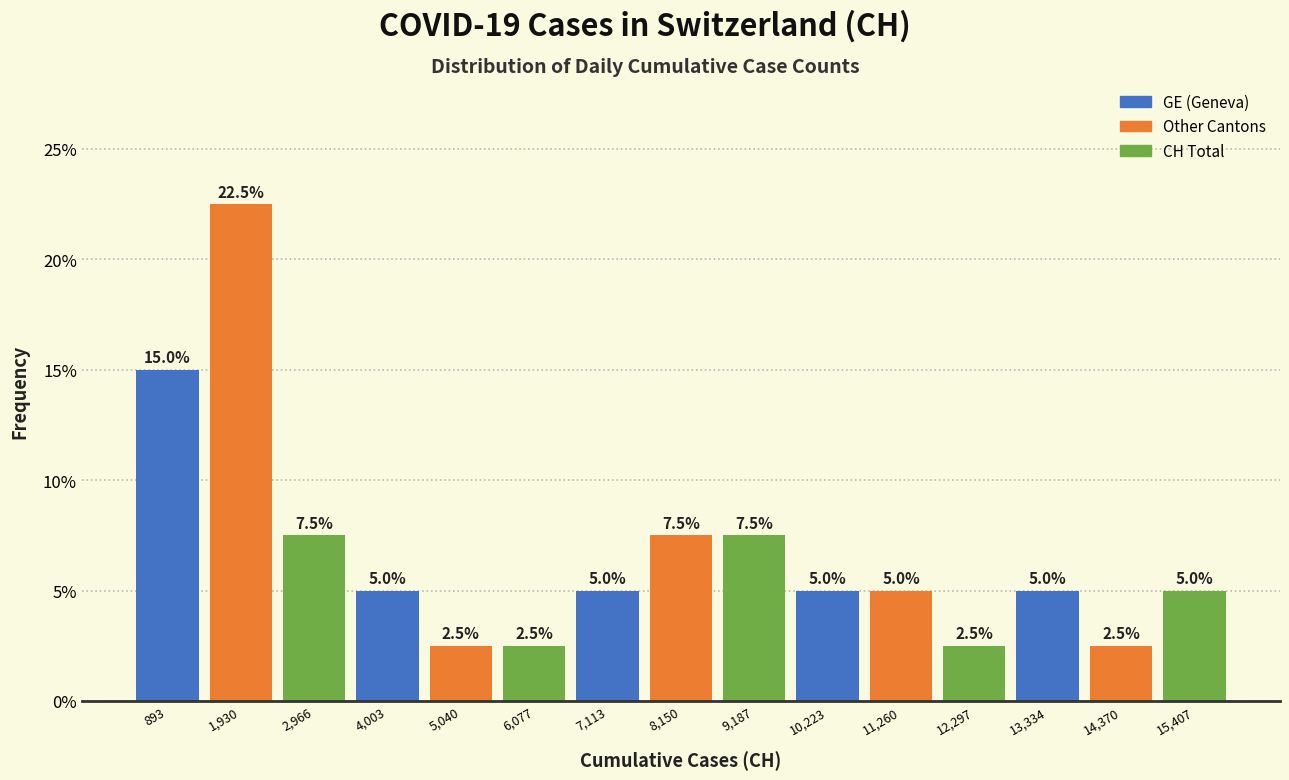

What is the height of the bar covering 5600 to 6600 on the x-axis? The bar edges are not printed on the chart, so give them approximately, as read against the axis.

2.5